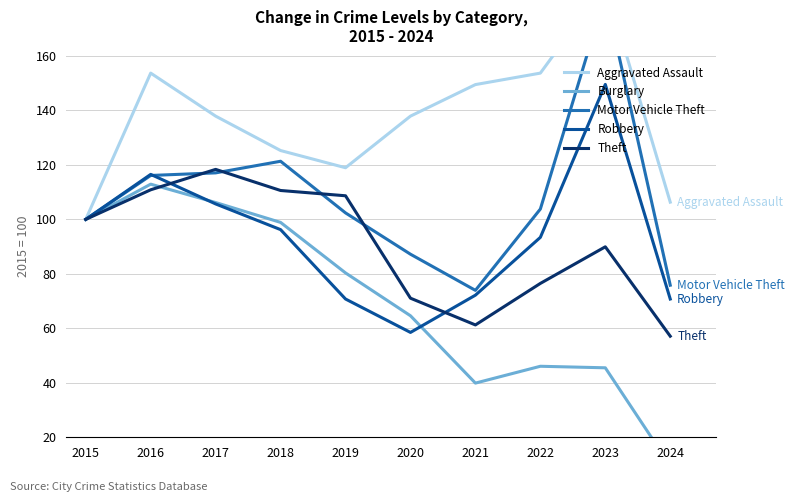

True or false: Aggravated Assault and Robbery intersect in this chart.

False